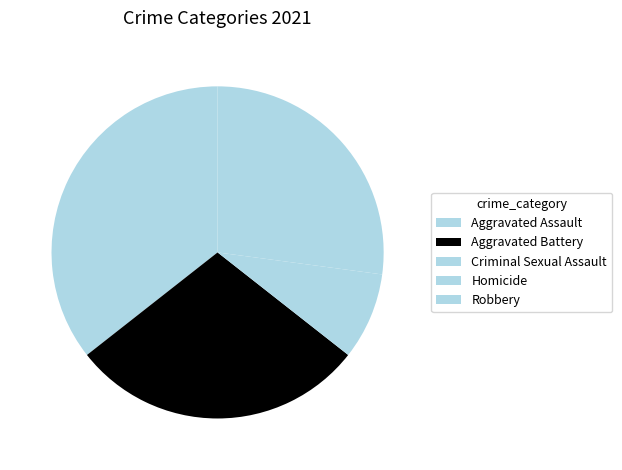

To the nearest percent, what percentage of the pie is Aggravated Assault?

36%